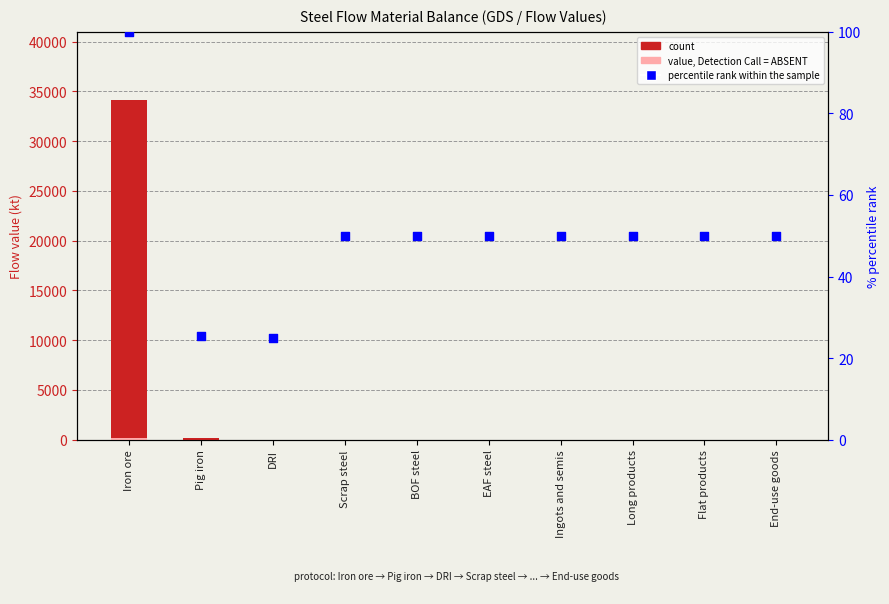

Which series has the largest Y range (max minus min)?

count